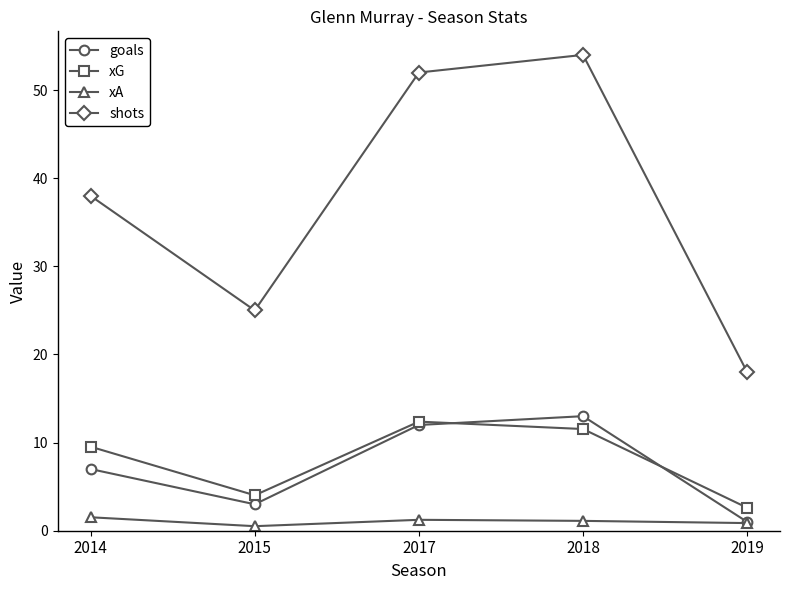

How many lines are shown in the chart?

4